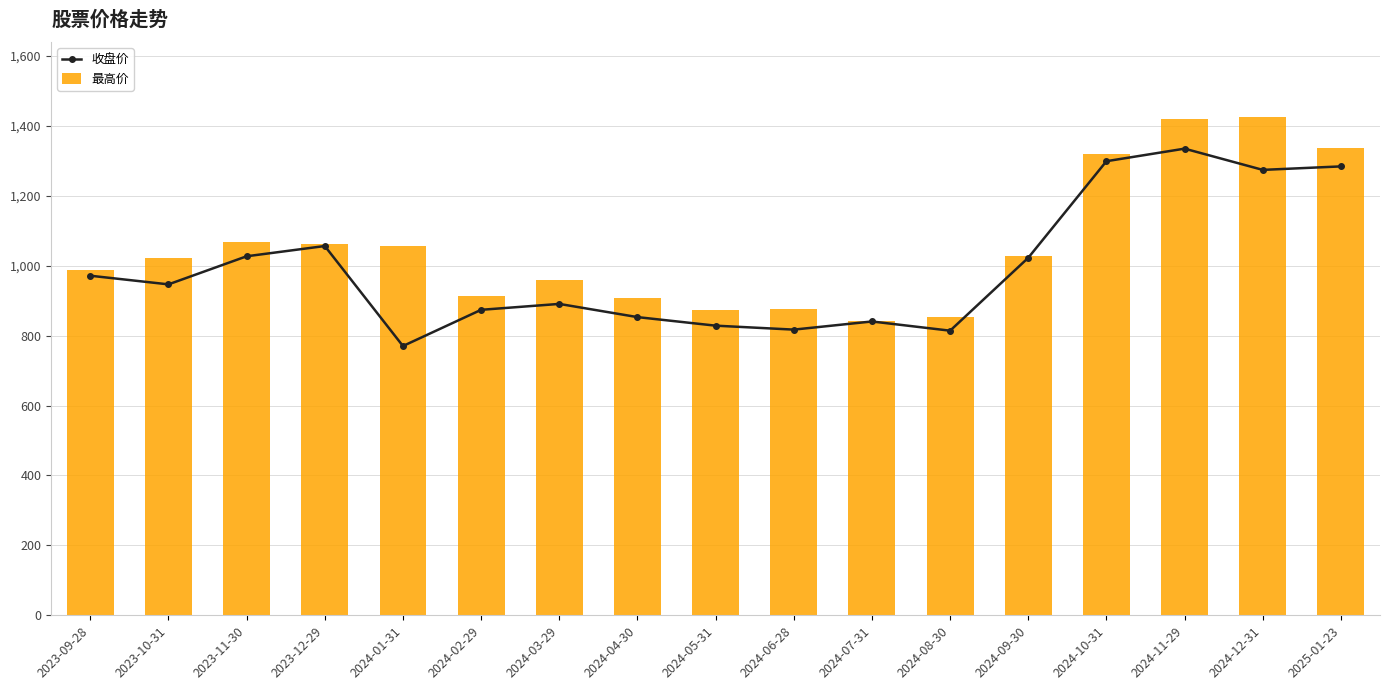

How many groups of bars are there?

17